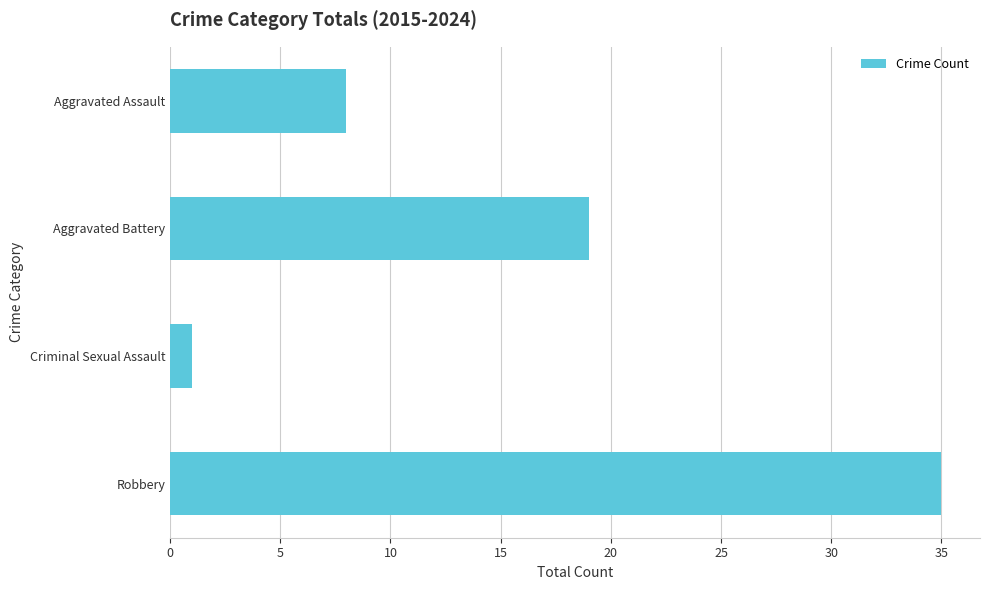

What is the sum of all values?

63